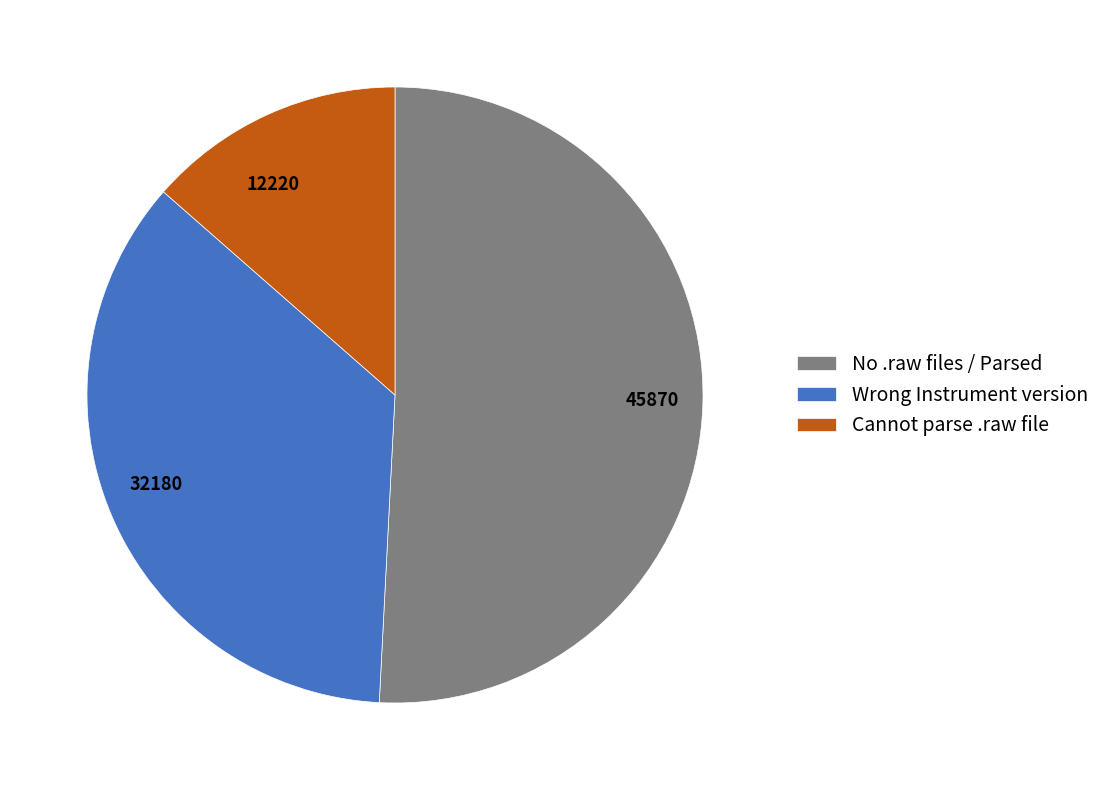

Is there any slice that represents more than half of the pie?

Yes